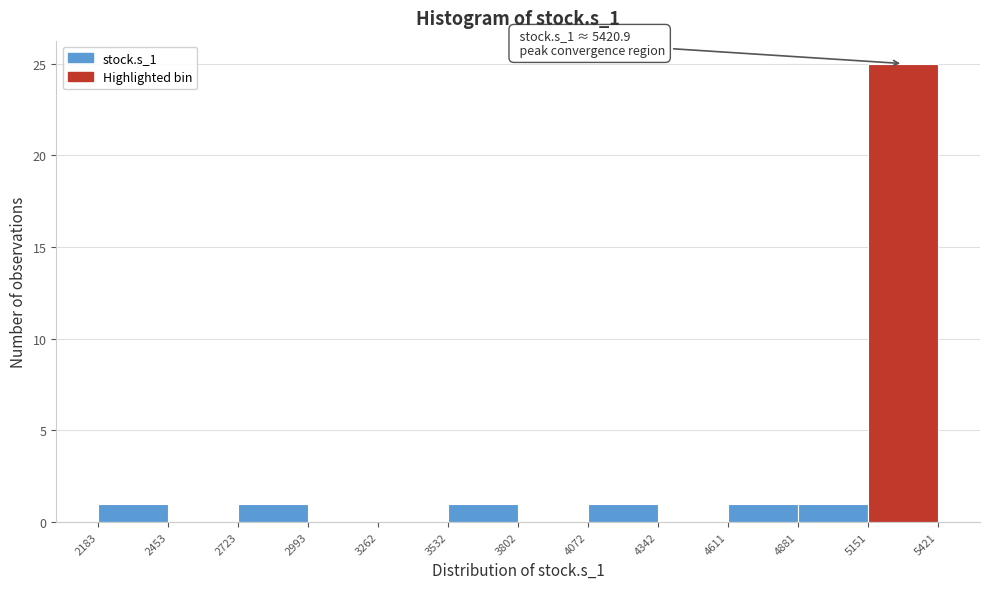

Over which range of the x-axis is the bar tallest?

5151 to 5421